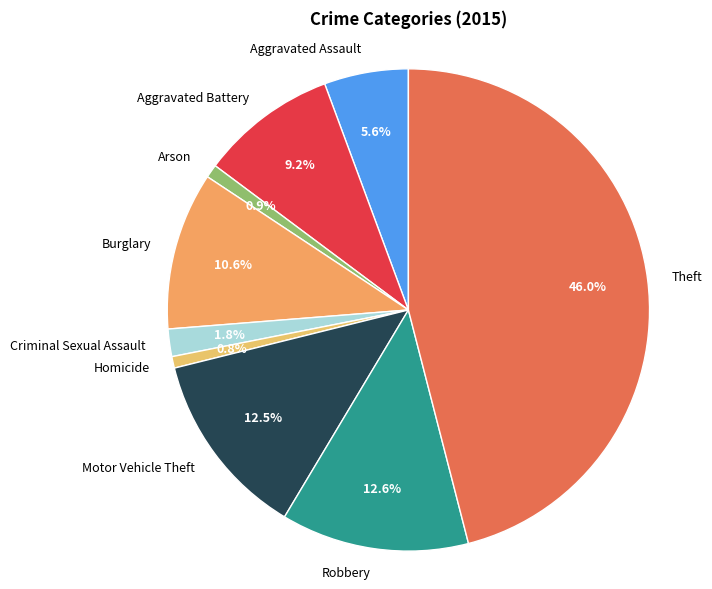

Between Criminal Sexual Assault and Robbery, which is larger?

Robbery